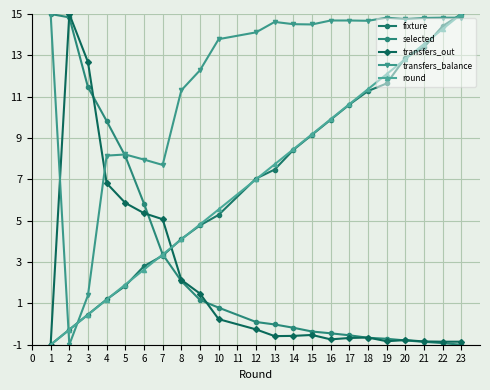

What is the difference between the second highest and minimum values in the fixture series?

15.4